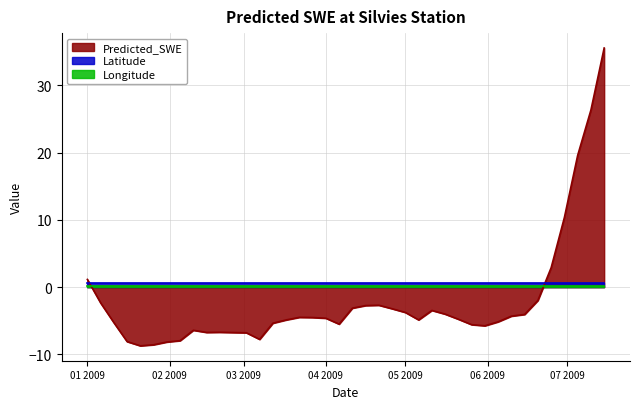

Between 2009-01-16 and 2009-07-05, which series saw the biggest shift?

Predicted_SWE